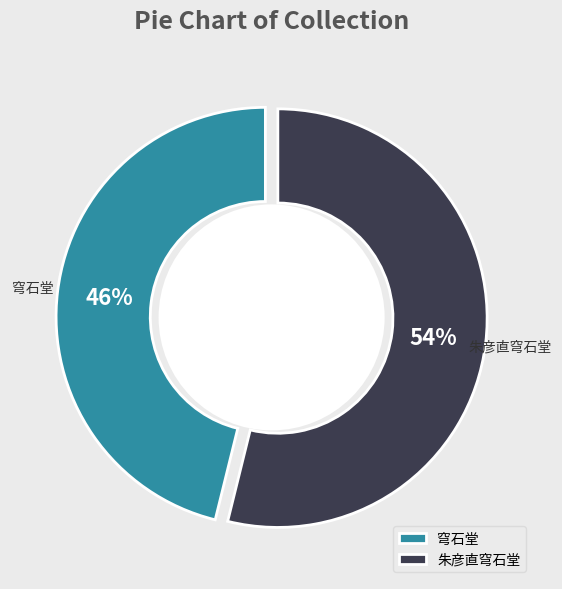

To the nearest percent, what is the difference between the largest and smallest slice percentages?

8%